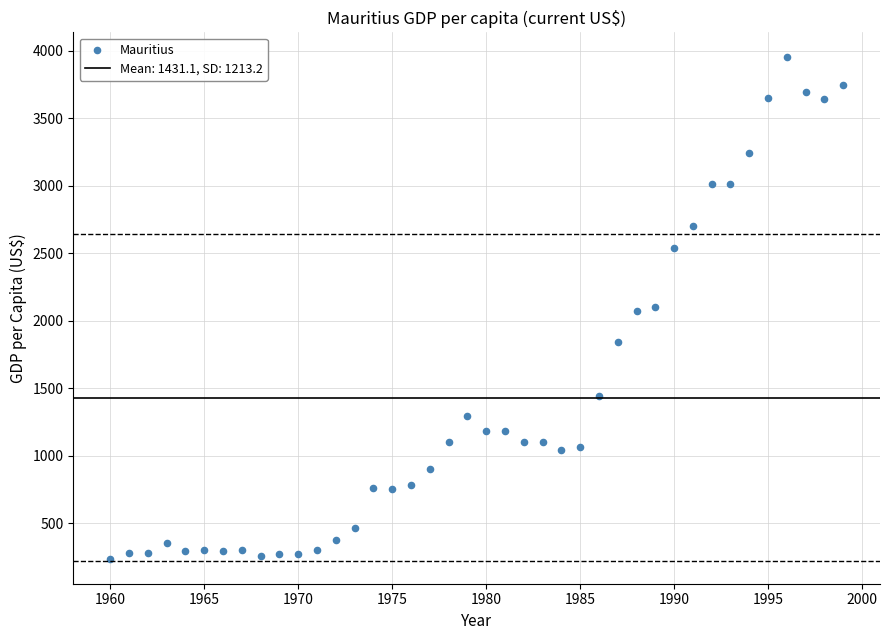

What is the range of X values (max minus min)?

39.0